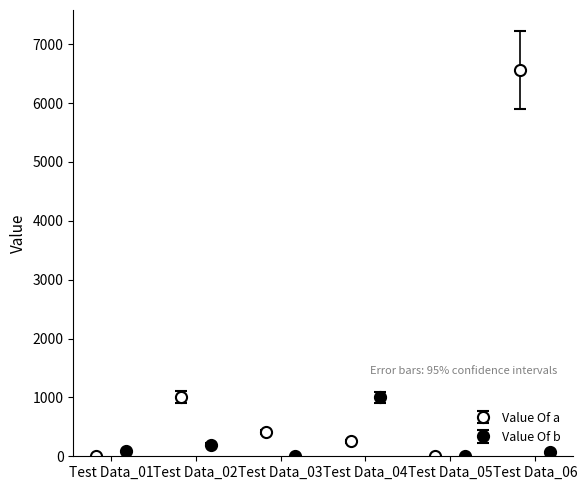

The Value Of a series shows 12 at Test Data_05. True or false?

True